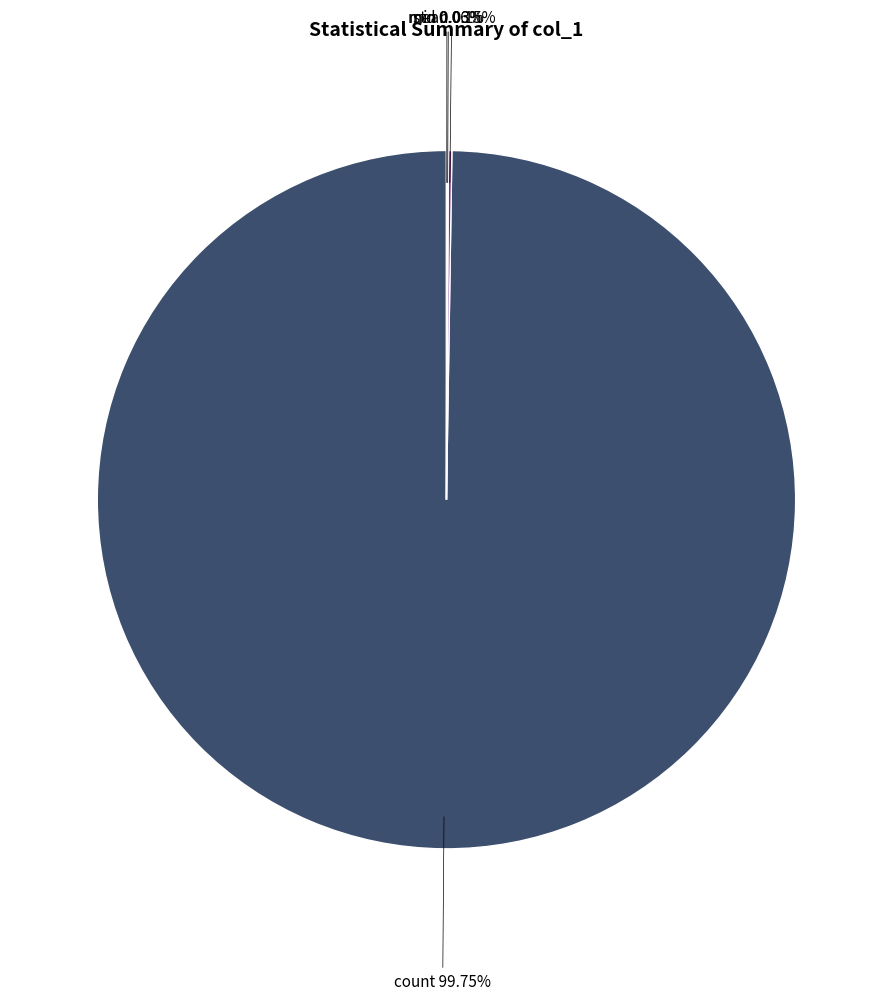

Is there a majority slice in this chart?

Yes